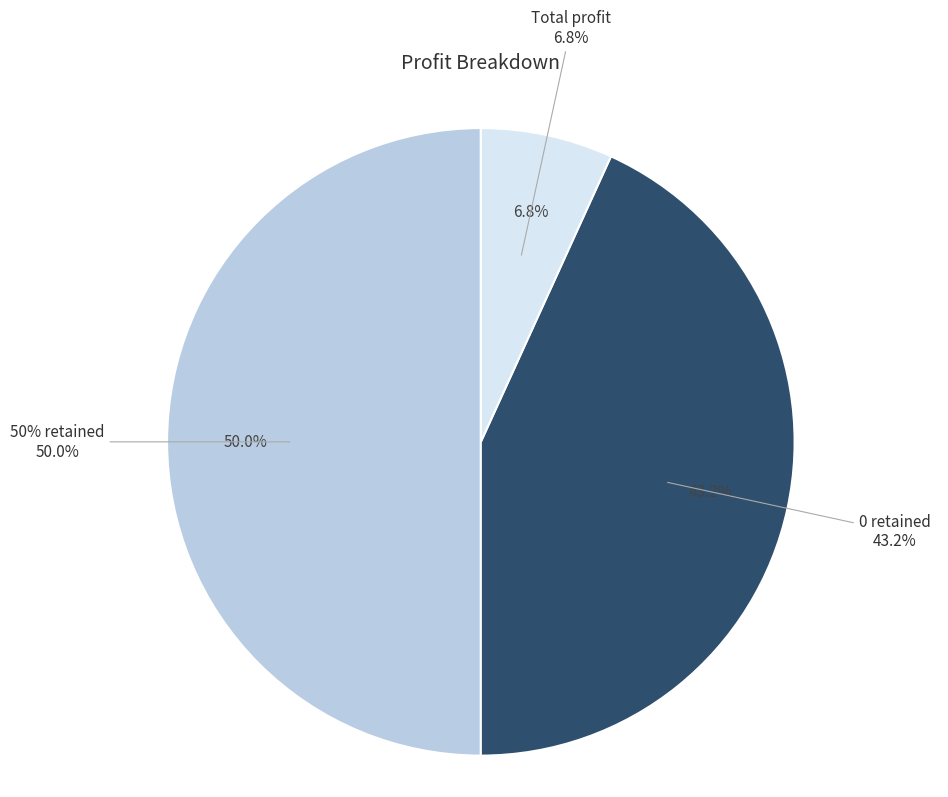

Is there a majority slice in this chart?

No